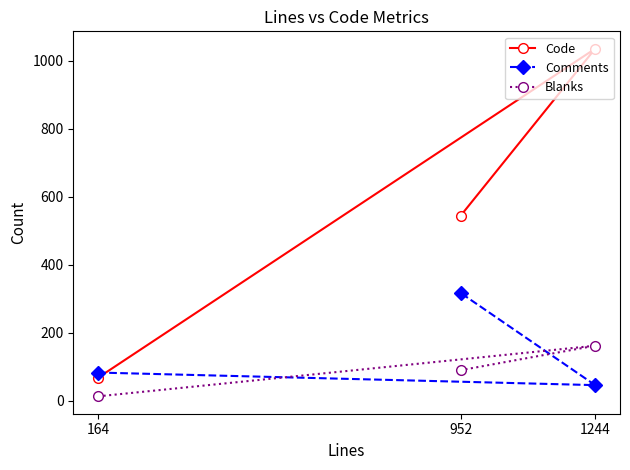

Reading left to right, extract all data points from this chart.

Code: 164=68	952=545	1244=1036
Comments: 164=83	952=317	1244=46
Blanks: 164=13	952=90	1244=162